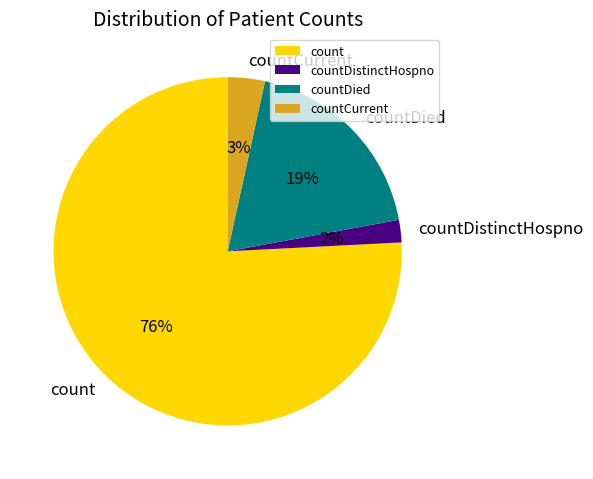

Is there a majority slice in this chart?

Yes